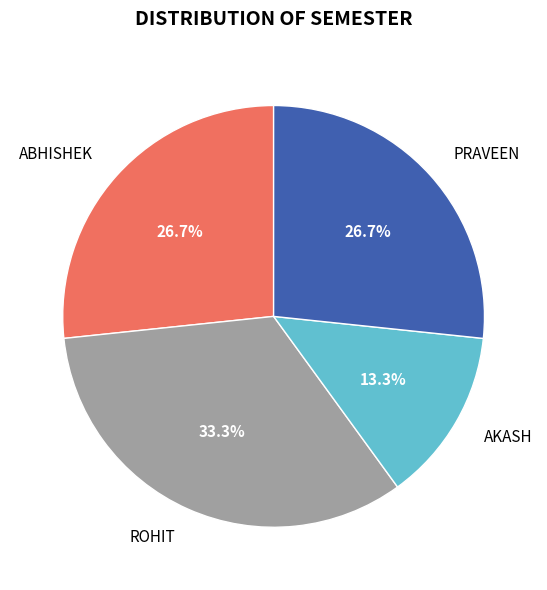

How many slices are in this pie chart?

4